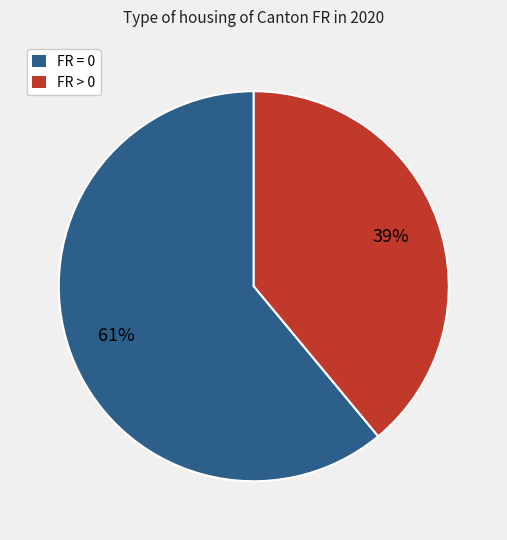

To the nearest percent, what is the average slice percentage?

50%